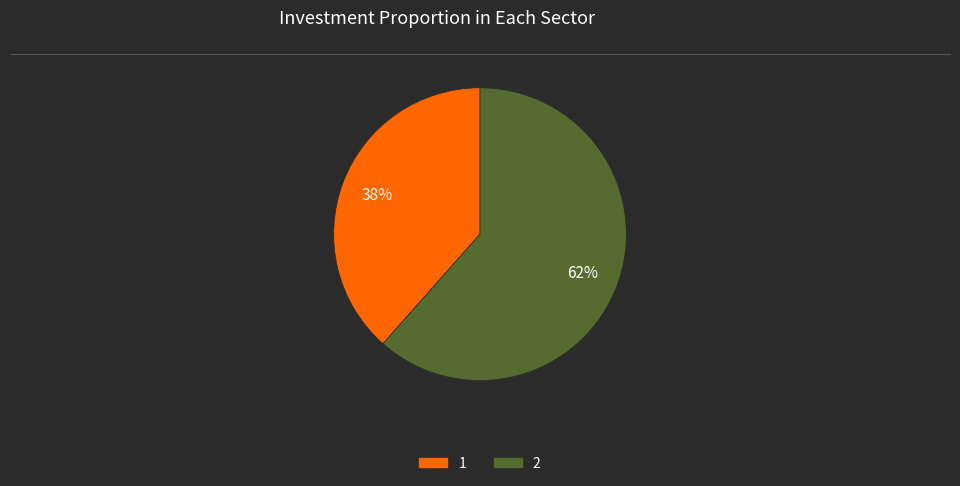

Is it true that 1 is 31% of the pie?

False